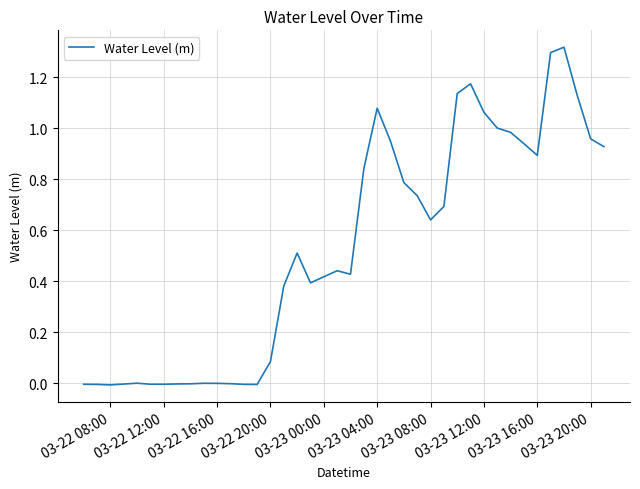

How many lines are shown in the chart?

1